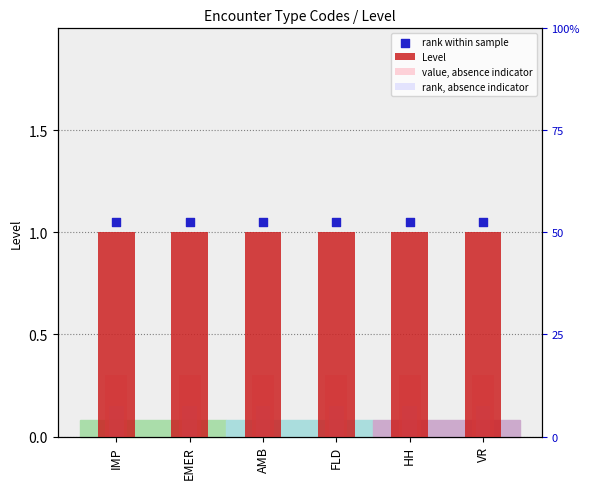

At how many categories does at least one series exceed 0?

6